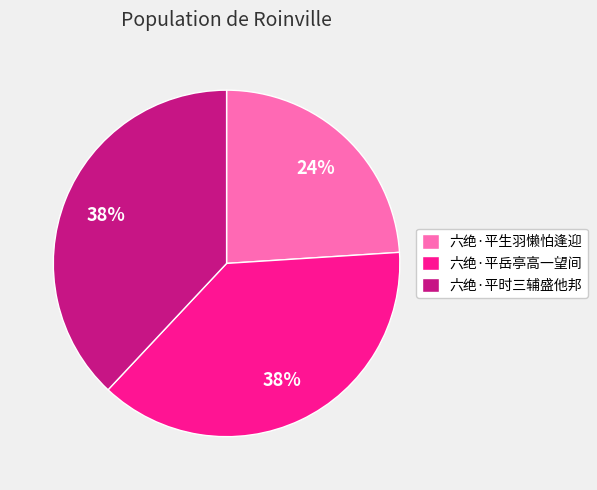

To the nearest percent, what portion does 六绝·平时三辅盛他邦 represent?

38%